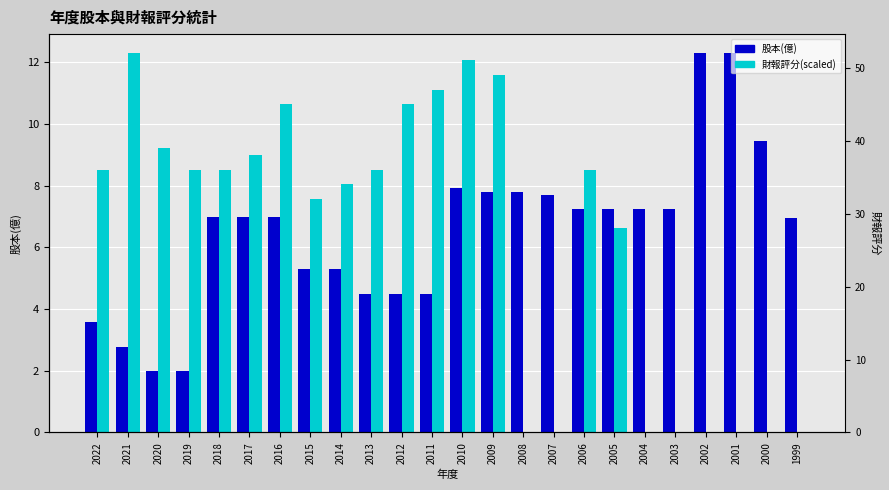

At which label is 股本(億) closest to 7?

2018